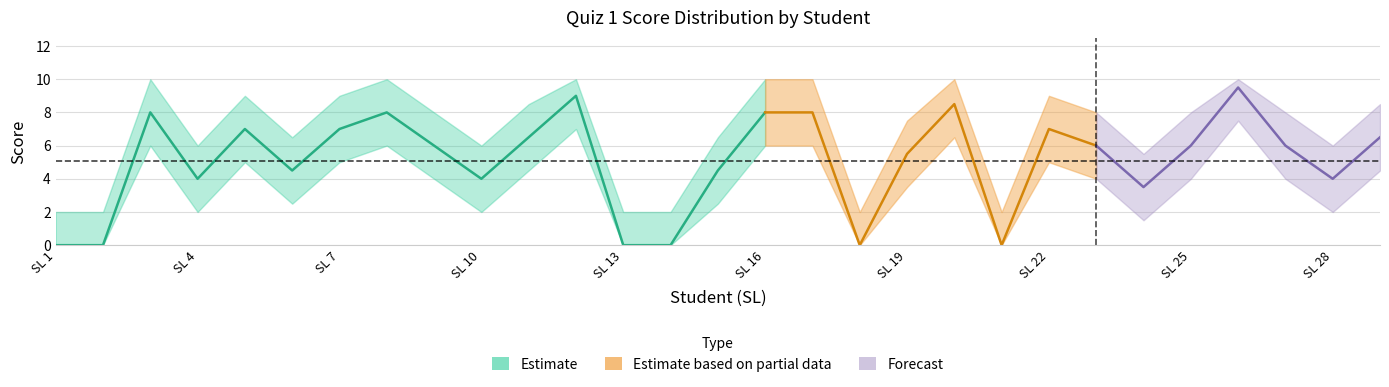

The Lookup value series shows 8.3 at 25. True or false?

False